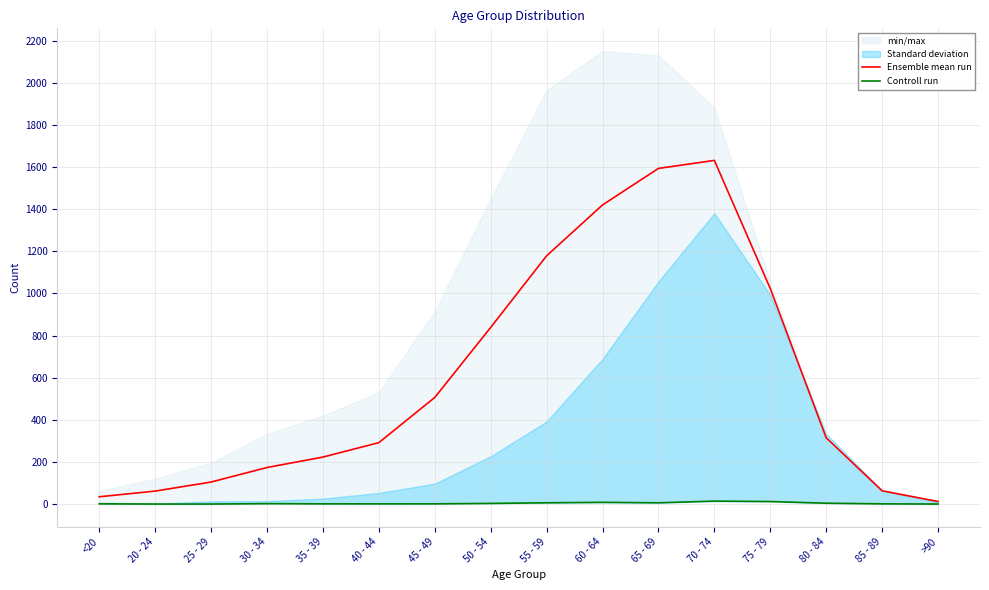

Reading left to right, transcribe all the data shown in this chart.

Ensemble mean run: <20=34.5	20 - 24=61.5	25 - 29=104.5	30 - 34=173.5	35 - 39=223.0	40 - 44=291.5	45 - 49=506.0	50 - 54=838.5	55 - 59=1178.5	60 - 64=1420.0	65 - 69=1593.5	70 - 74=1631.5	75 - 79=1023.0	80 - 84=314.5	85 - 89=63.0	>90=12.0
Controll run: <20=1.0	20 - 24=0.0	25 - 29=0.0	30 - 34=2.0	35 - 39=1.0	40 - 44=1.0	45 - 49=1.0	50 - 54=3.0	55 - 59=6.0	60 - 64=8.0	65 - 69=6.0	70 - 74=14.0	75 - 79=12.0	80 - 84=4.0	85 - 89=1.0	>90=0.0